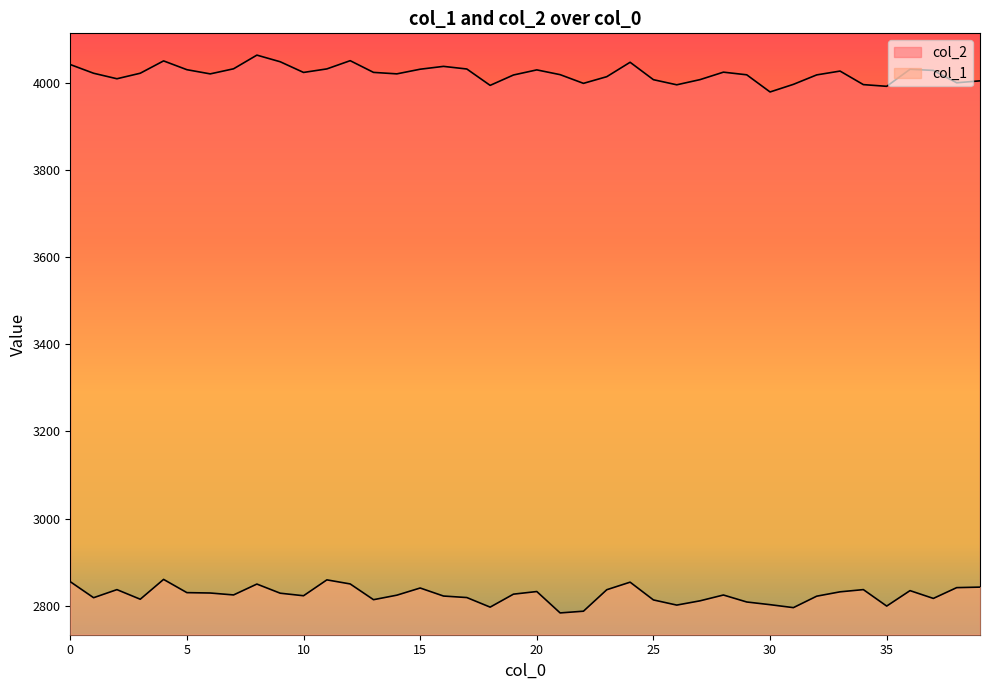

Is it true that col_2 equals 1363.2 at 25?

False